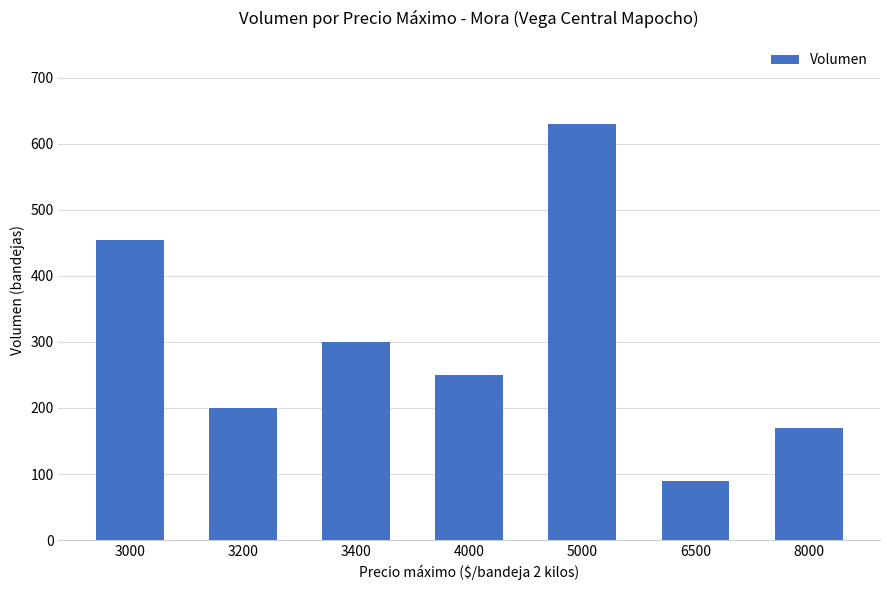

Which label corresponds to the largest value in the chart?

5000